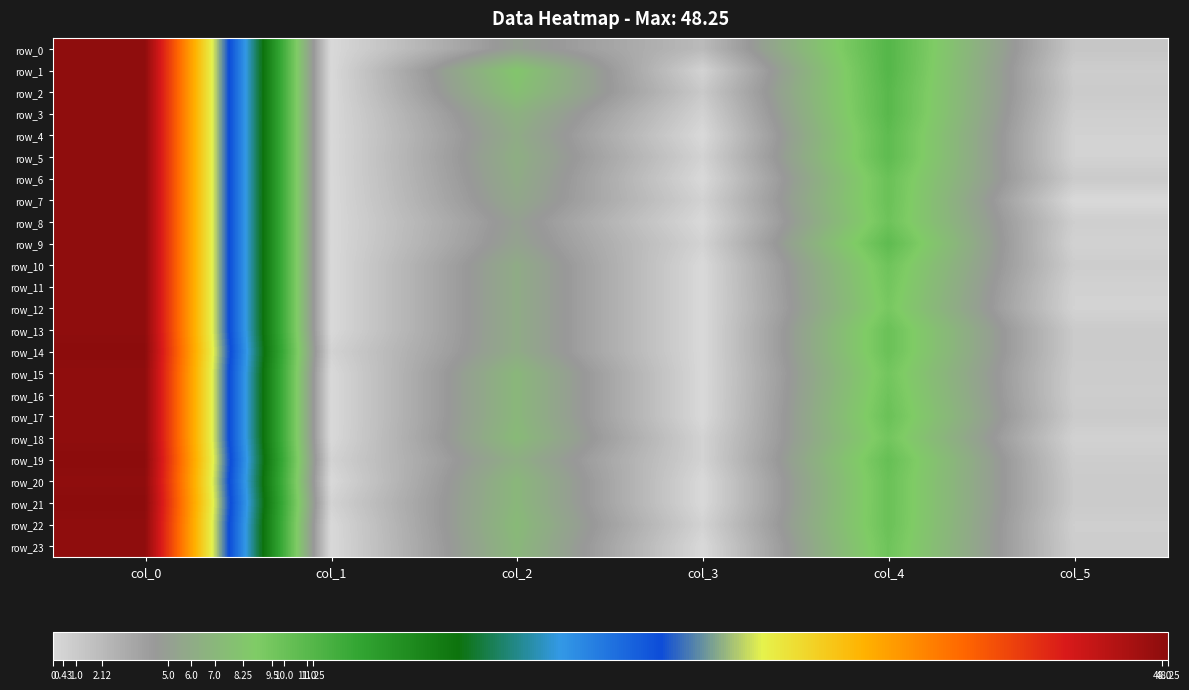

Between col_1 and col_2, which series saw the biggest shift?

row_1